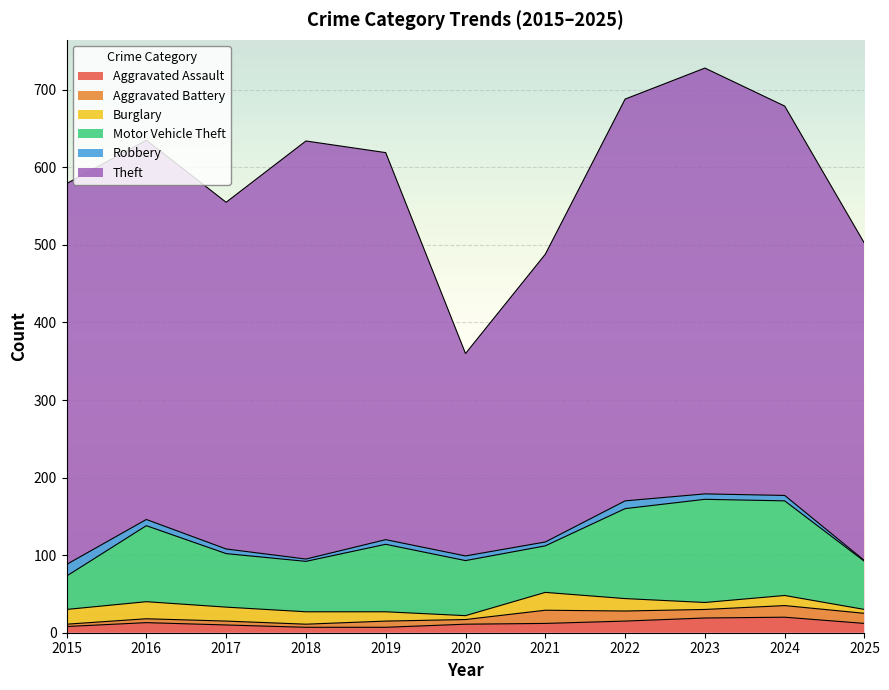

How many values in the Motor Vehicle Theft series are below 71?

5